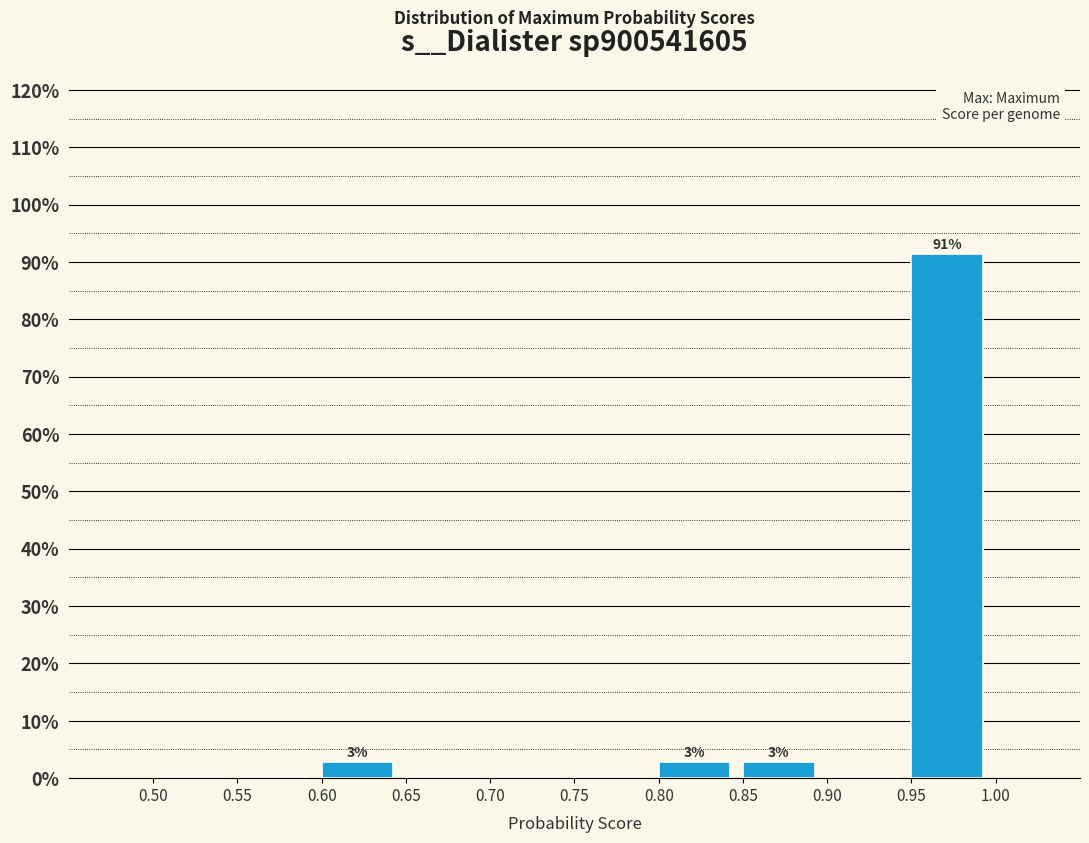

Over which range of the x-axis is the bar tallest?

0.95 to 1.00